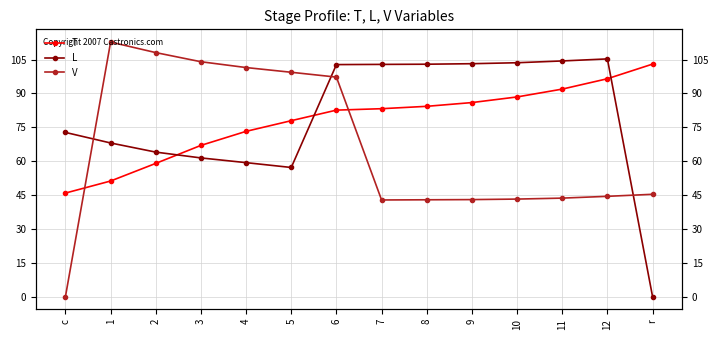

True or false: L and T cross at least once.

True